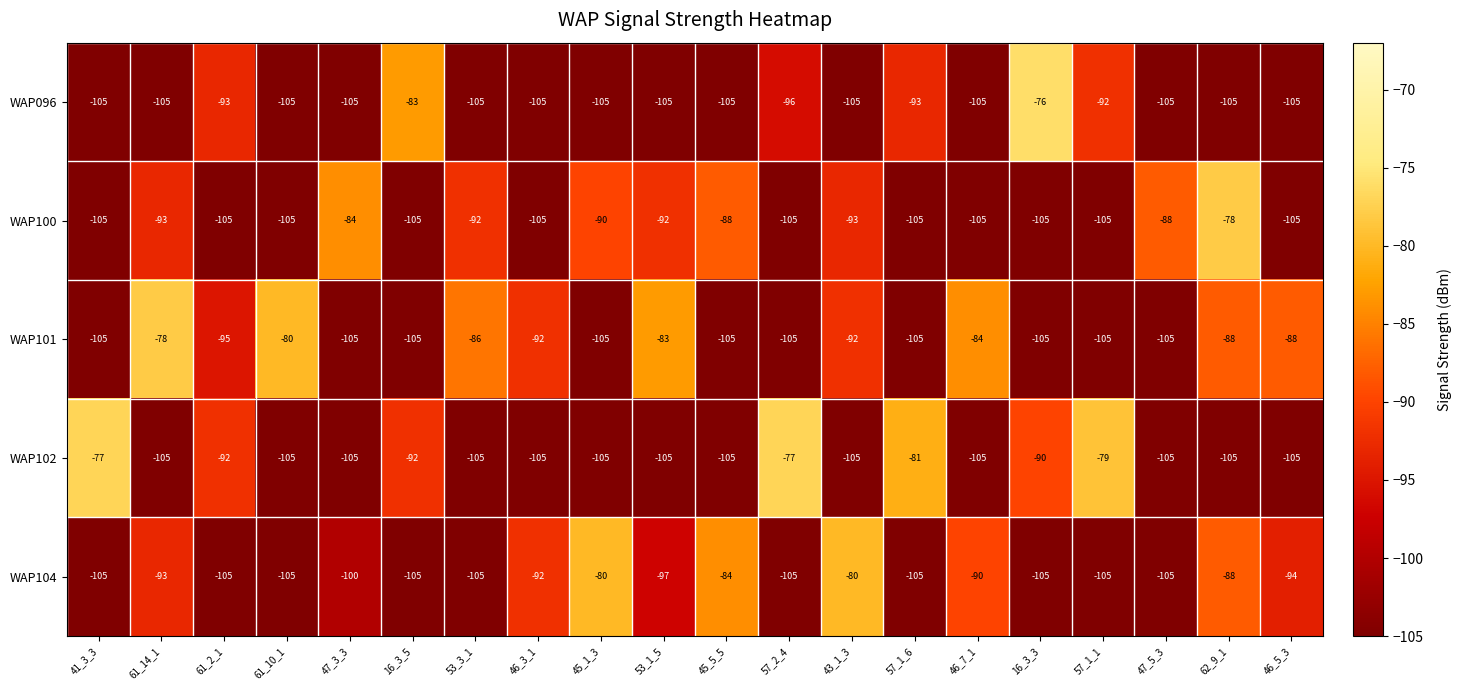

What is the average value of the WAP102 series?

-98